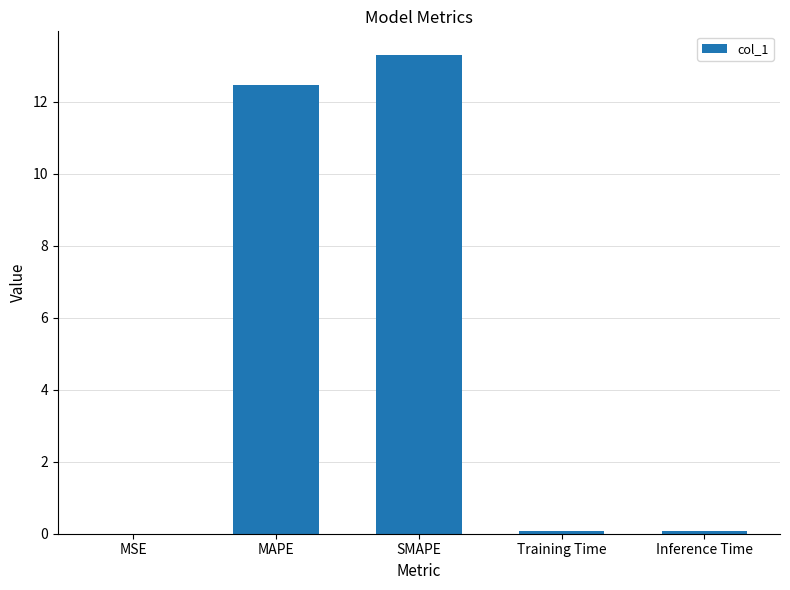

What is the change in value from MAPE to SMAPE?

+0.8